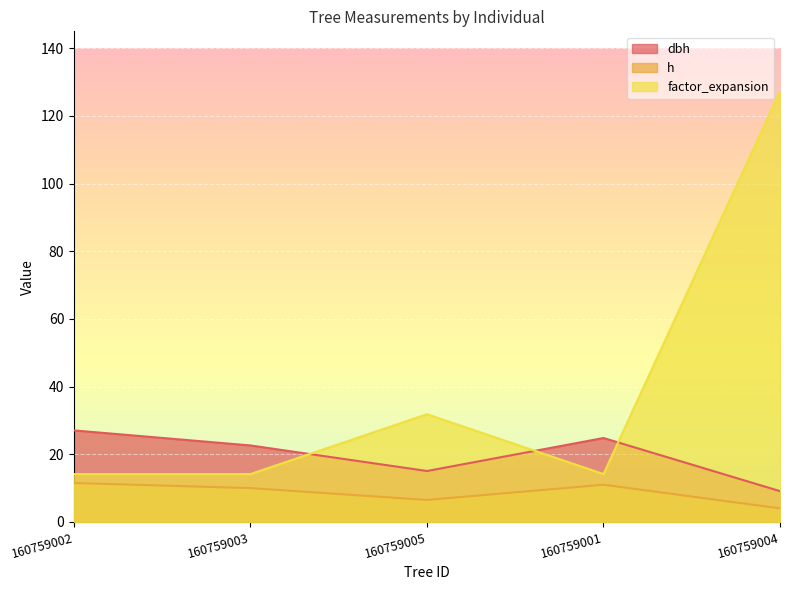

List the labels in order of h value, smallest first.

160759004, 160759005, 160759003, 160759001, 160759002